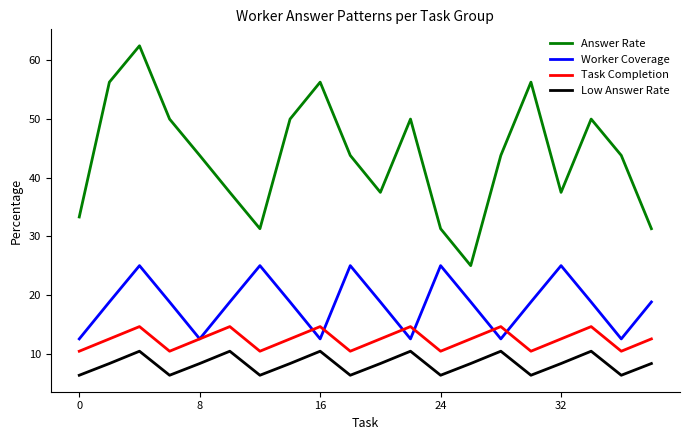

Rank the series by their maximum value, from lowest to highest.

Low Answer Rate, Task Completion, Worker Coverage, Answer Rate